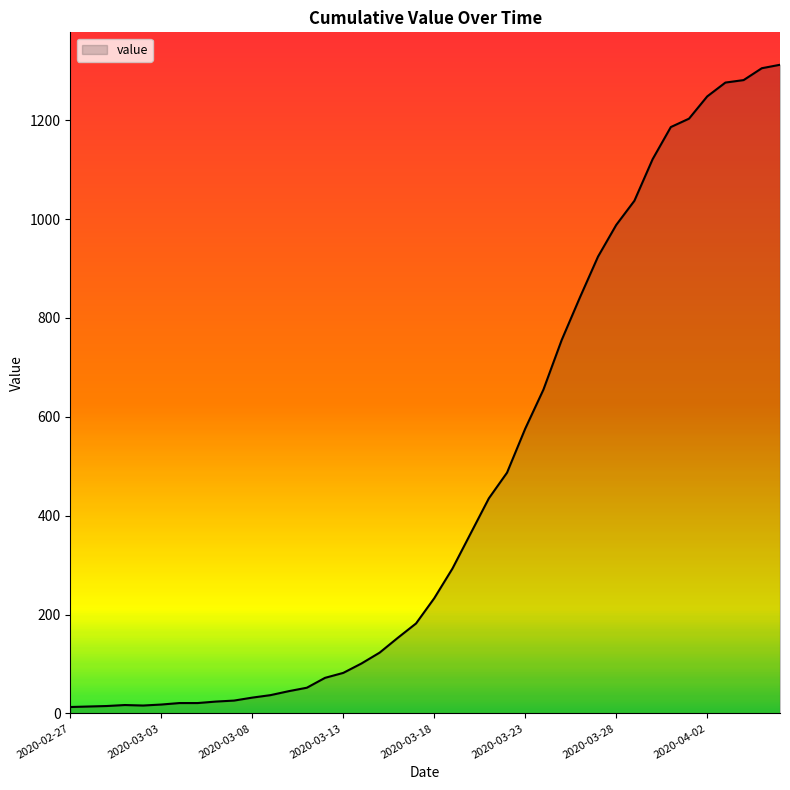

What is the difference between the maximum and minimum values?

1299